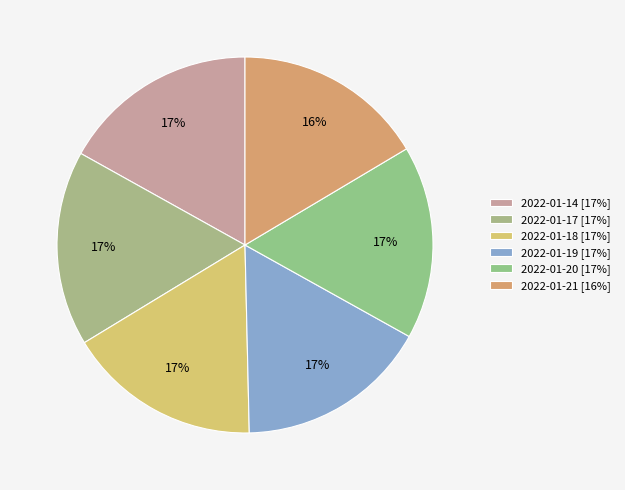

How many slices are in this pie chart?

6